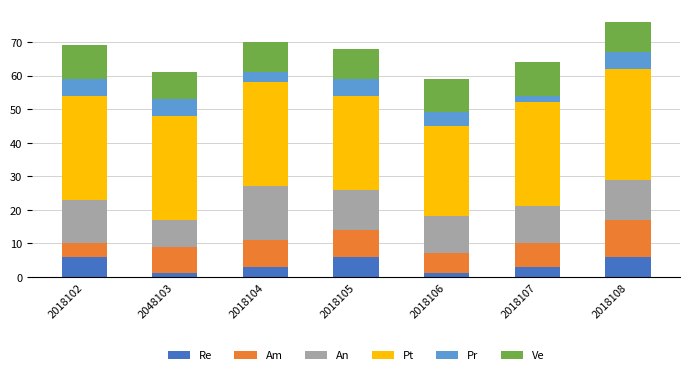

Is it true that Re equals 6 at 2018105?

True